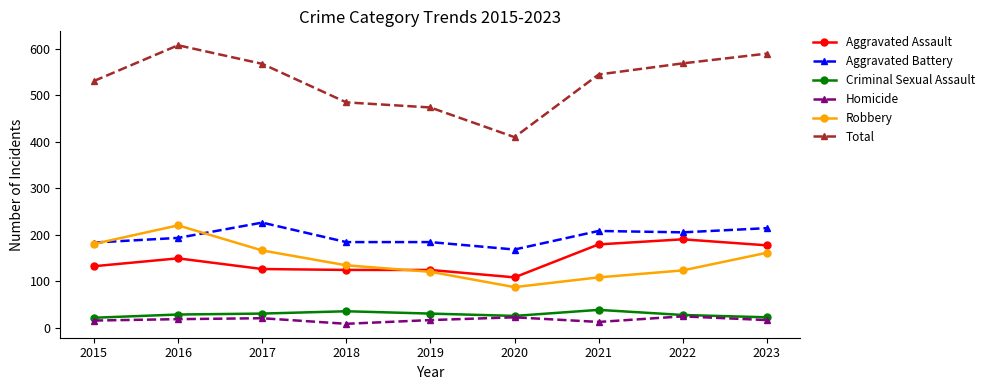

What is the spread (max minus min) of values at 2020?

388